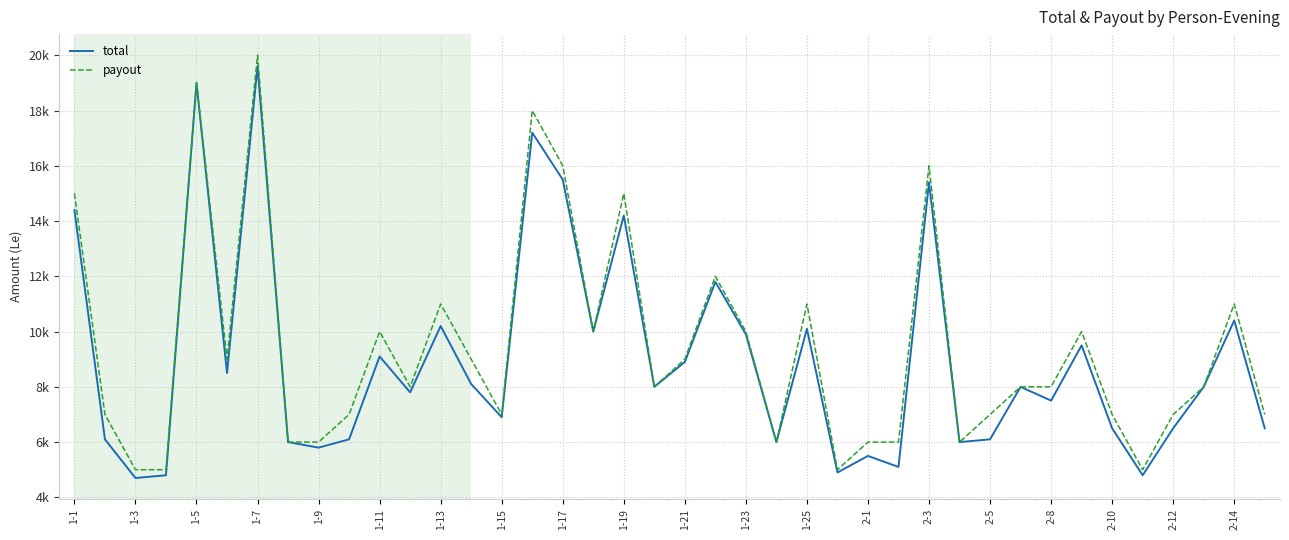

What is the sum of all total values?

359400